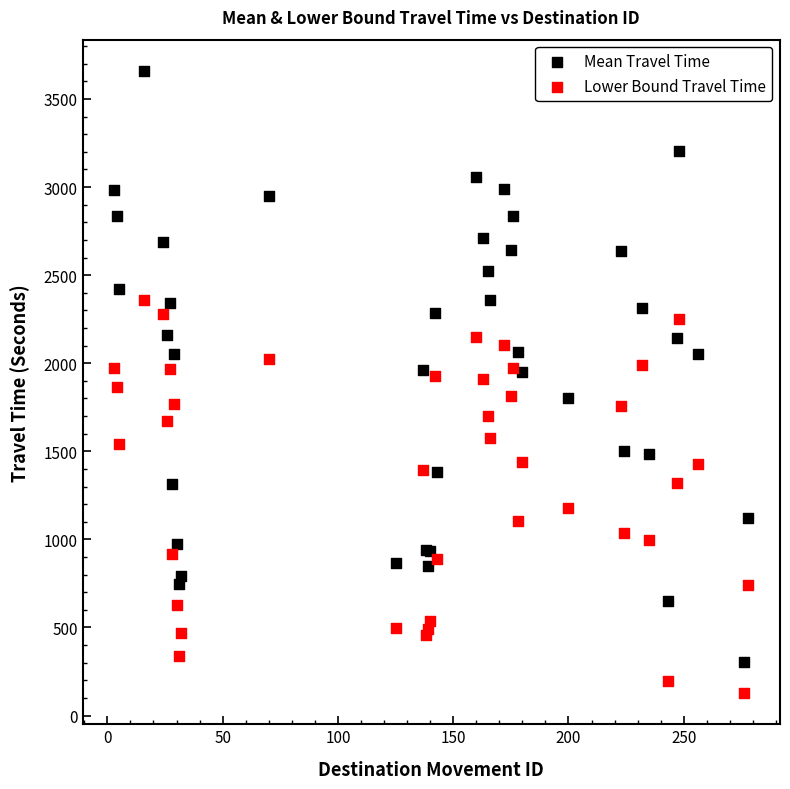

Which series reaches the maximum Y coordinate?

Mean Travel Time